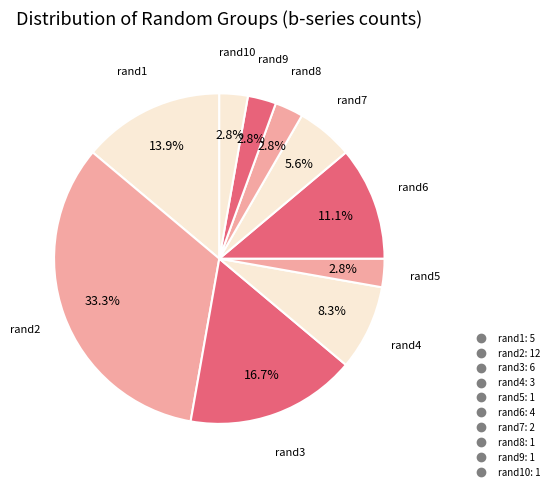

Count the number of slices in the pie.

10